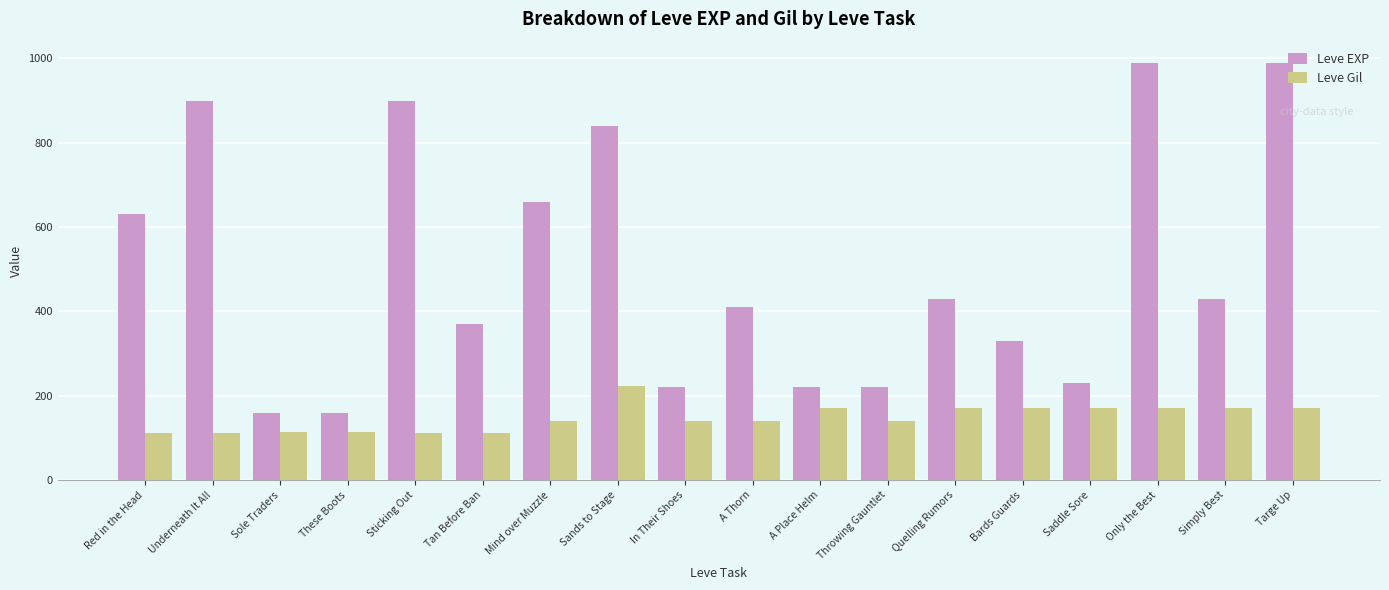

True or false: Leve EXP has a value of 160 at Sole Traders.

True